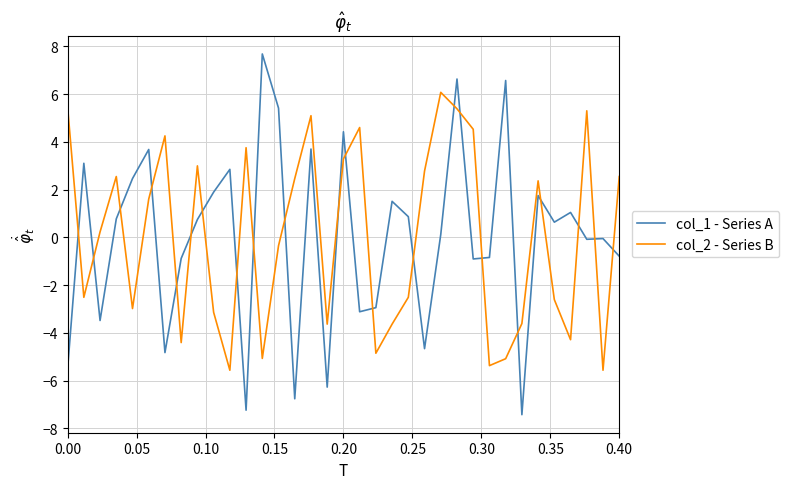

What is the difference between the maximum and minimum values in the col_2 - Series B series?

11.6